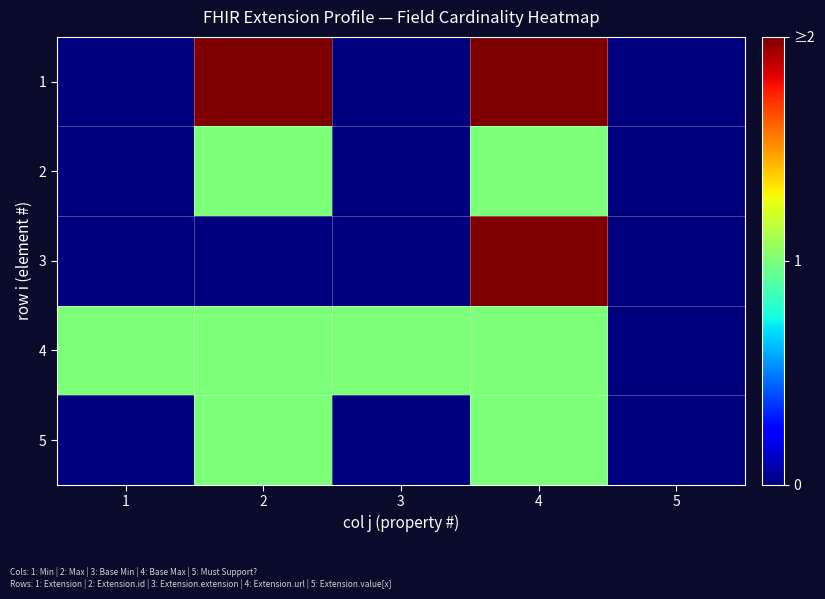

Which category has the lowest value across all series?

1